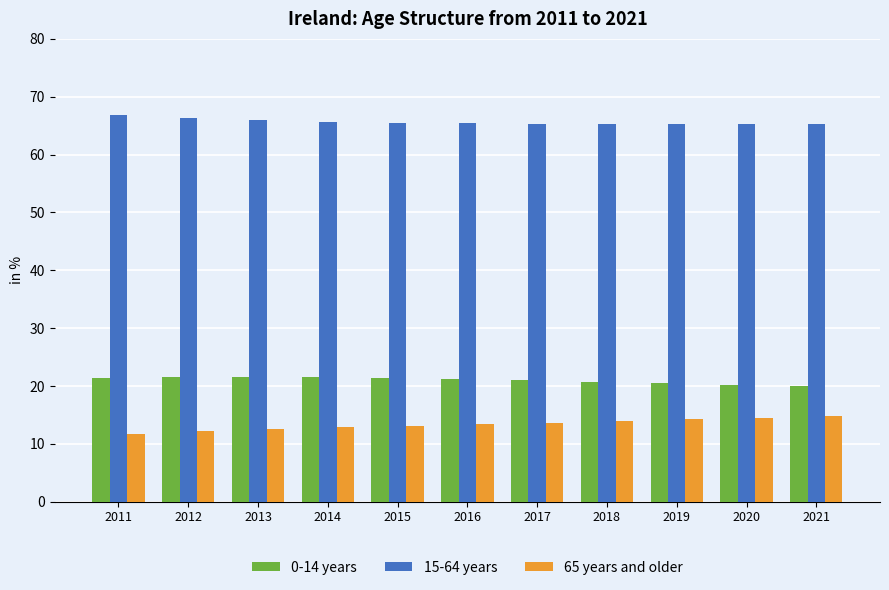

What is the total value across all series at 2016?

100.0